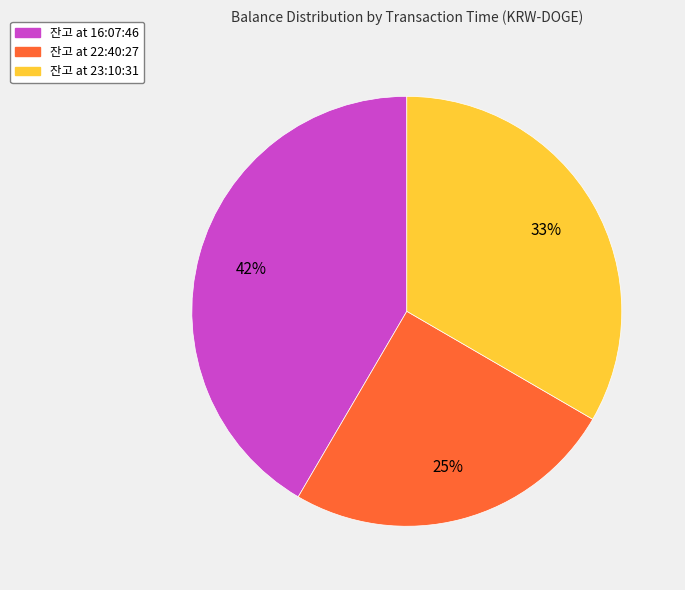

To the nearest percent, what portion does 잔고 at 23:10:31 represent?

33%